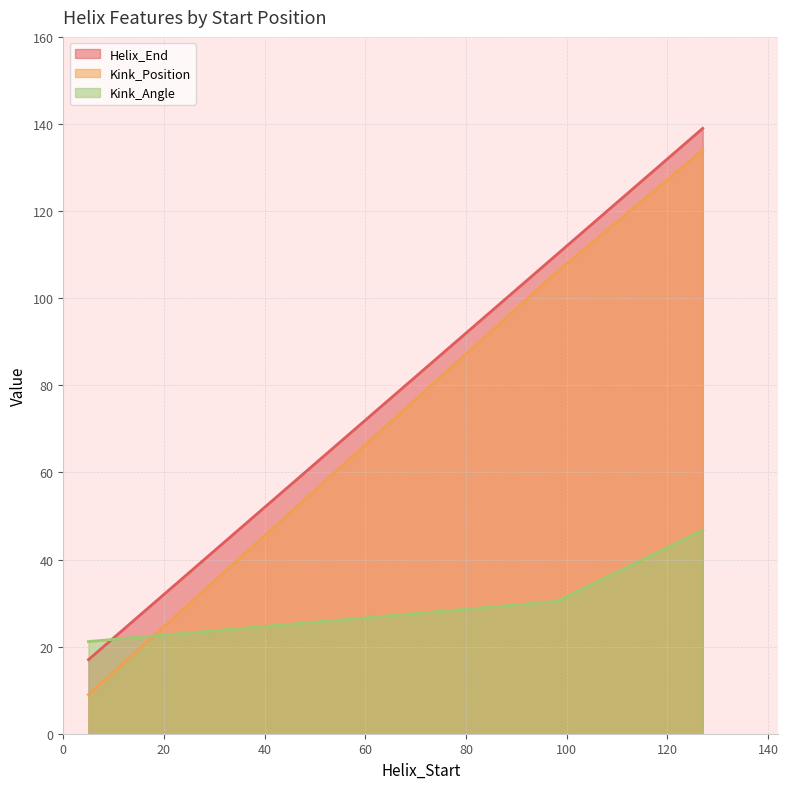

How many Kink_Position values are between 9 and 134?

3